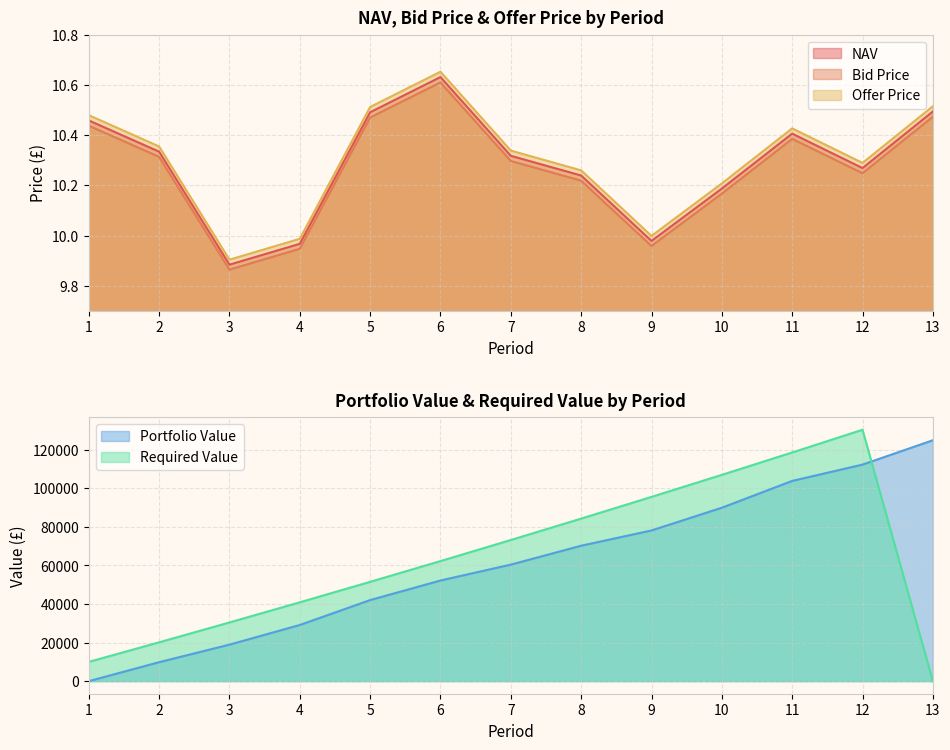

Where is the first local minimum for Offer Price?

3